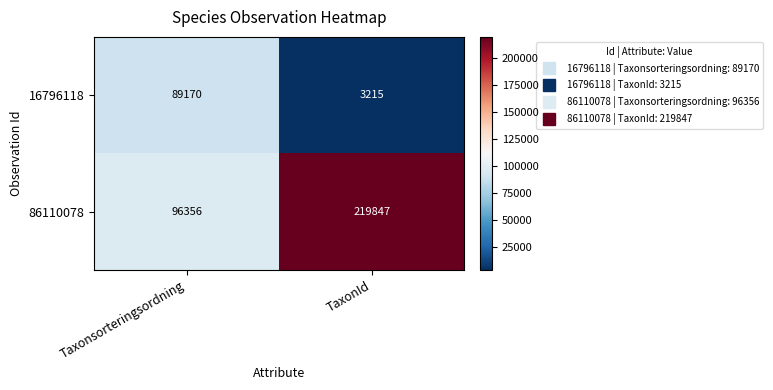

What value does the 86110078 series have at TaxonId?

219847